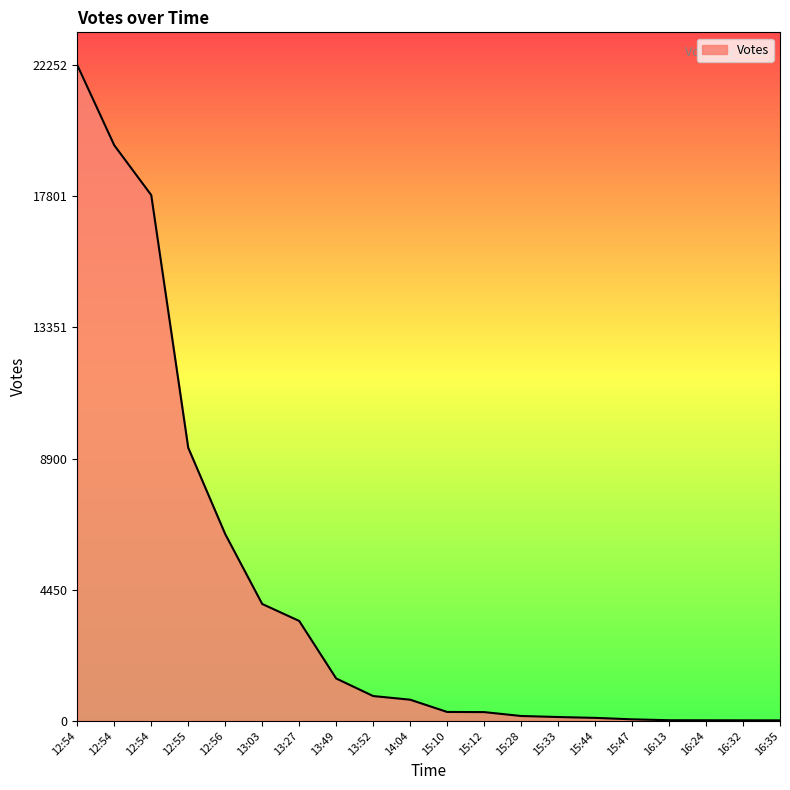

How many values are below 718?

10